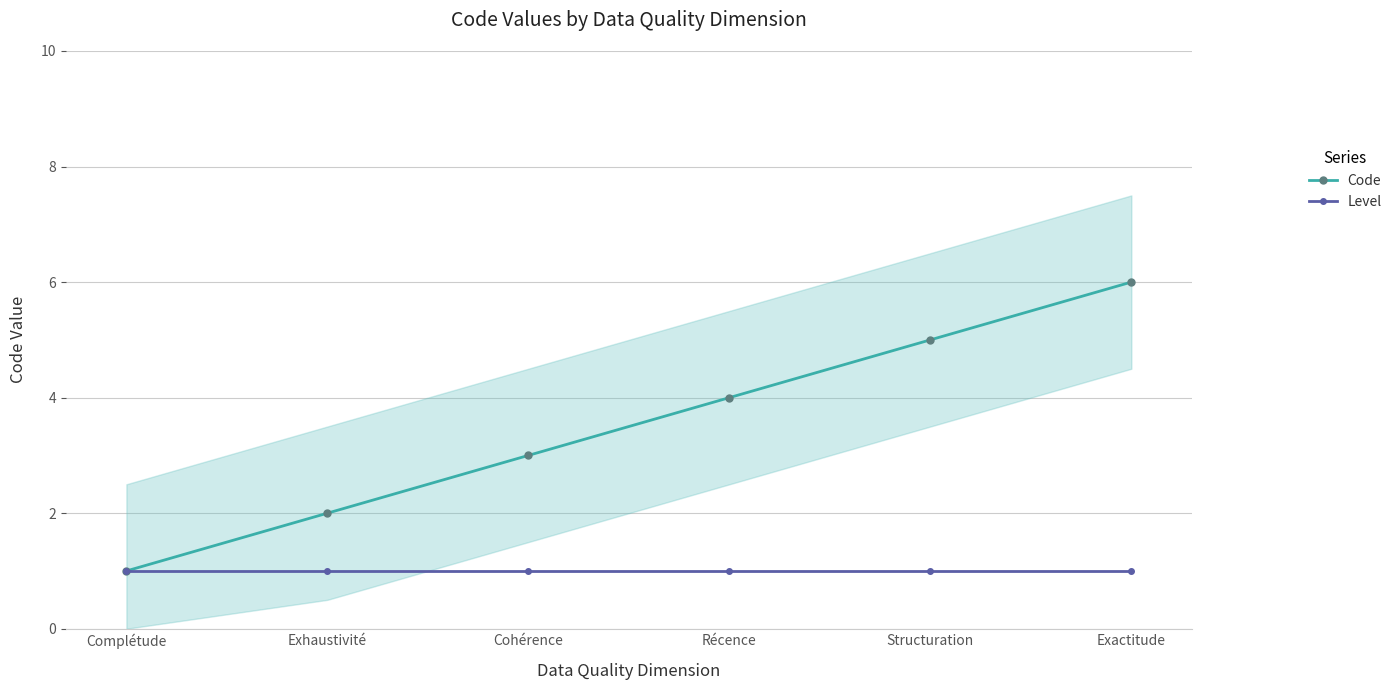

True or false: Level and Code intersect in this chart.

False